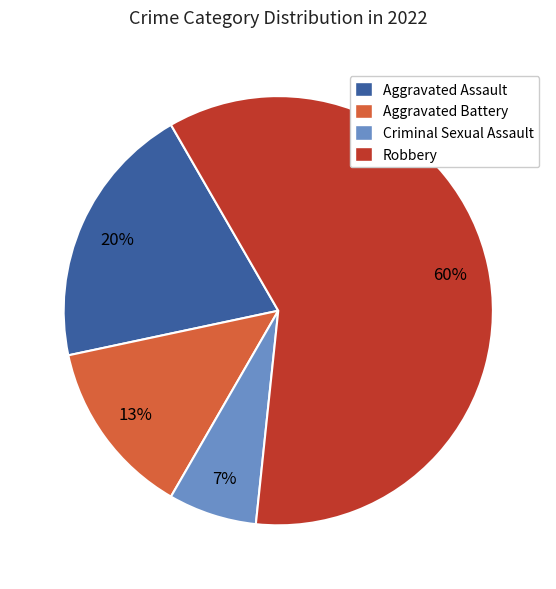

What is the ratio of the value at Criminal Sexual Assault to the value at Aggravated Battery?

0.5